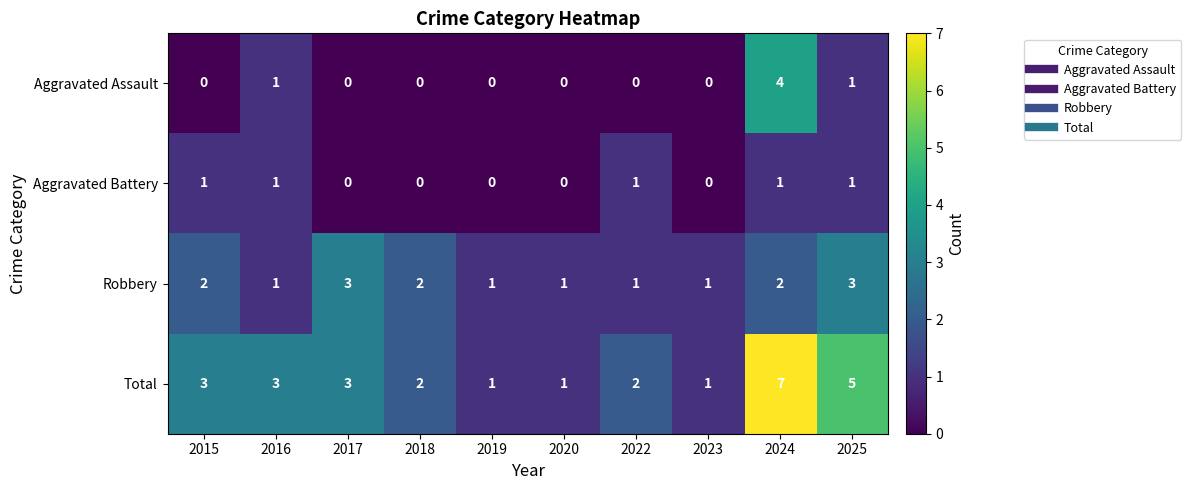

Which series has the largest range (max minus min)?

Total